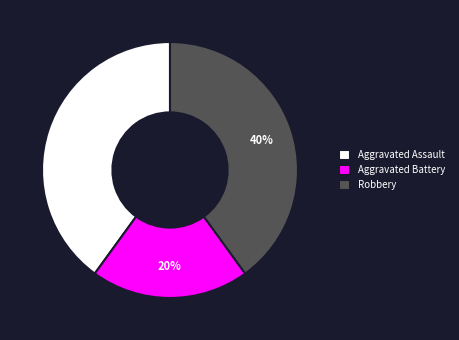

Is Aggravated Battery the majority of the pie?

No